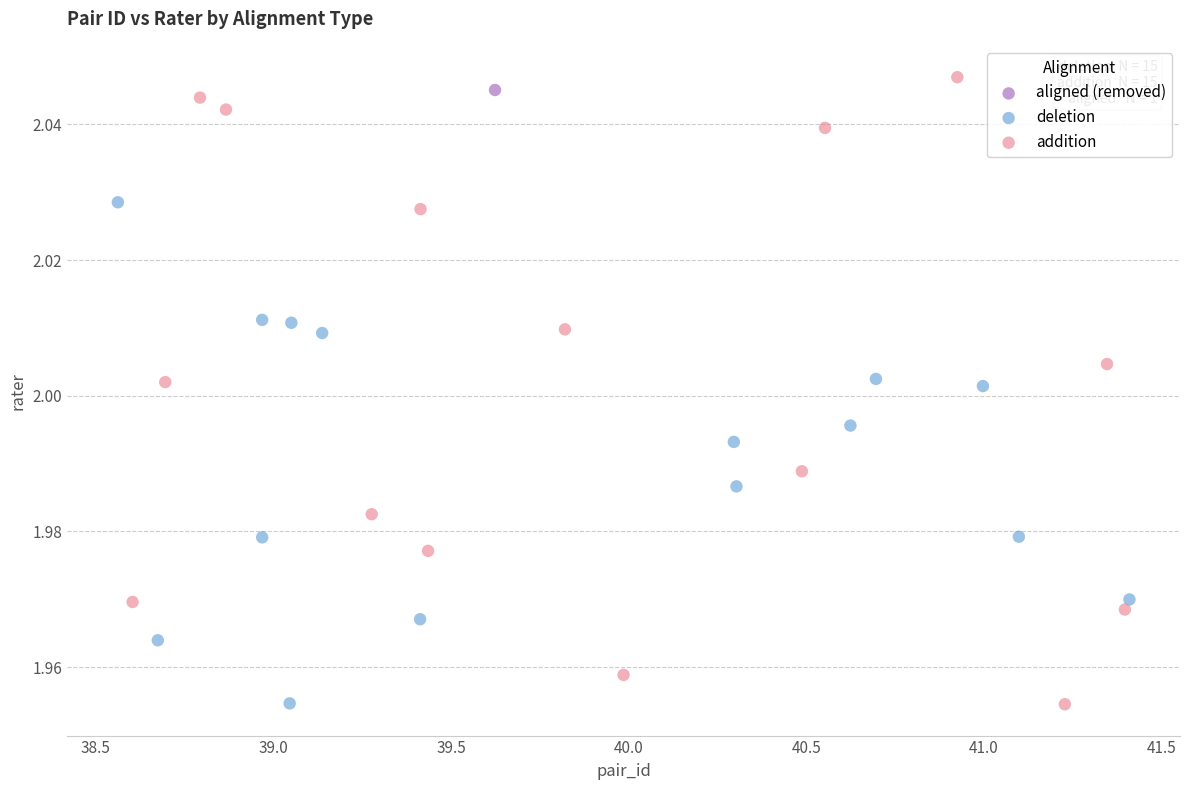

What are all the series names shown in the legend?

aligned (removed), deletion, addition